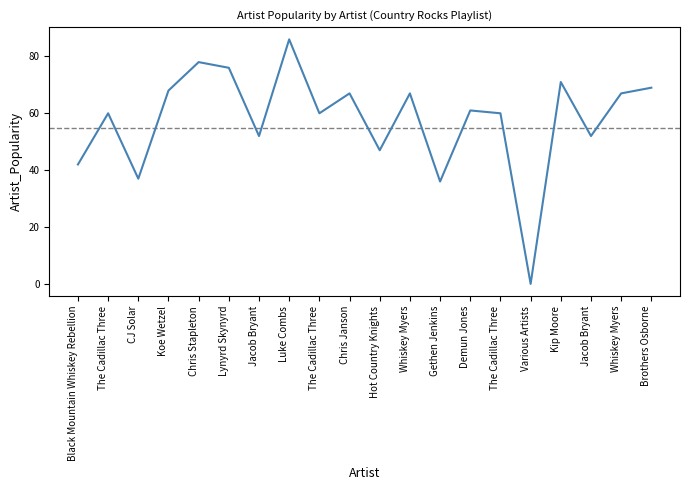

What is the label of the 5th point from the left?

Chris Stapleton